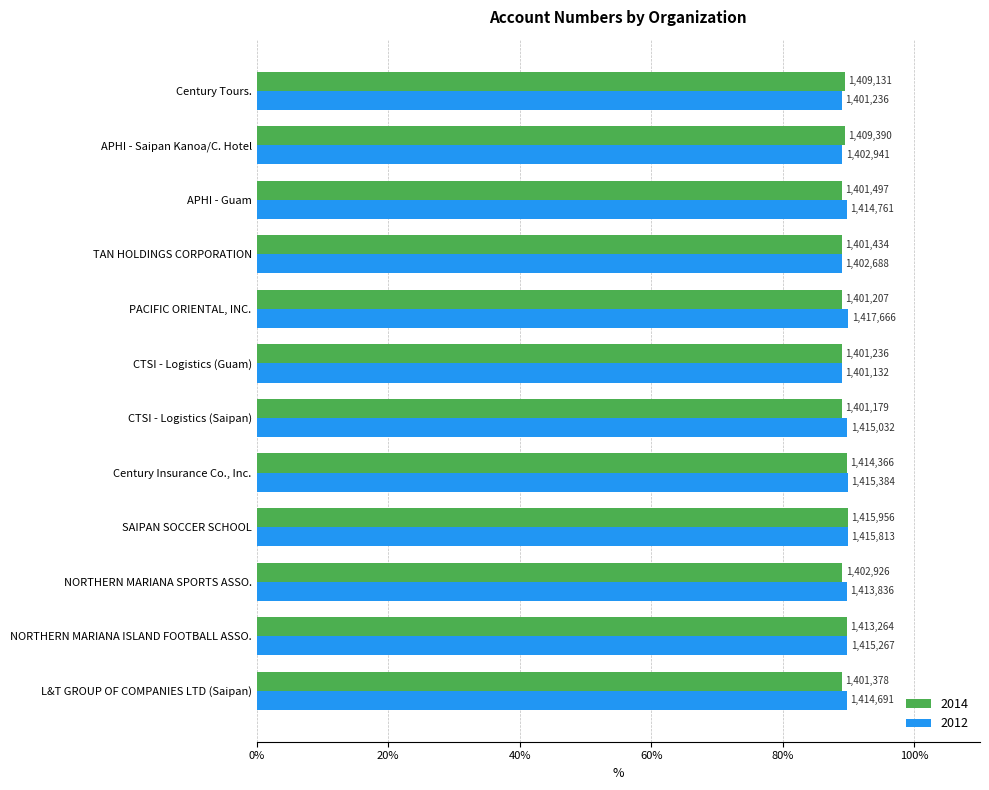

How many data points does each series have?

12